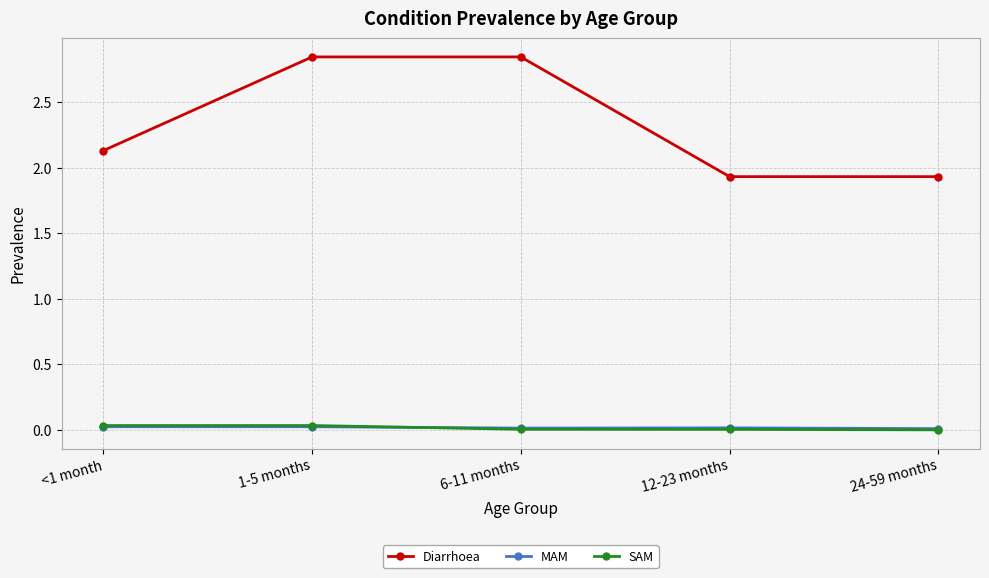

Is the value of Diarrhoea at 24-59 months greater than the value of SAM at 24-59 months?

Yes